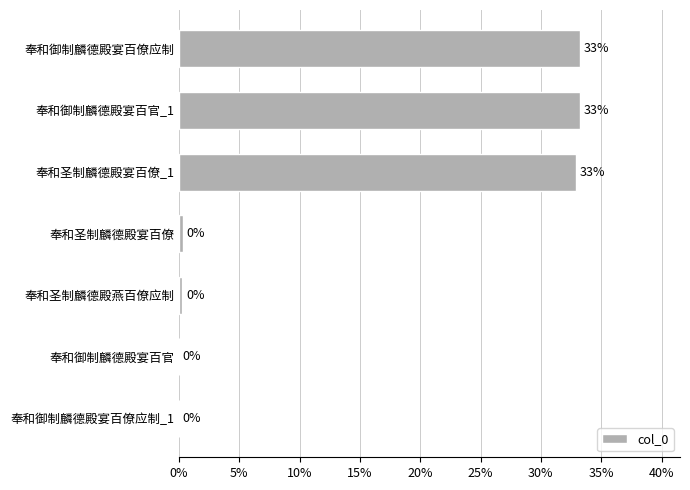

What is the approximate value at 奉和御制麟德殿宴百僚应制?

33.2